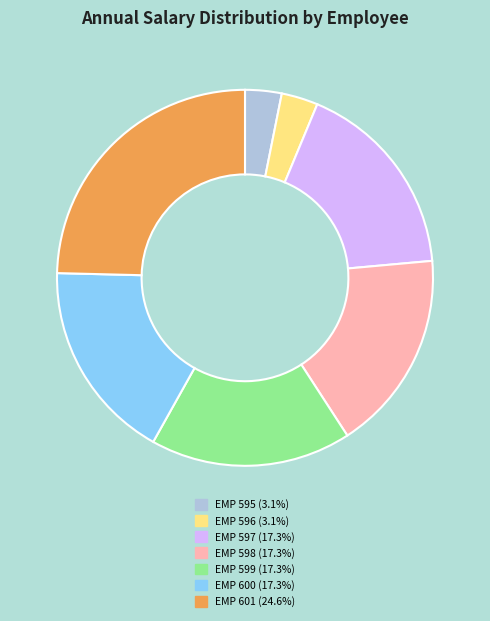

Do EMP 599 and EMP 596 together represent more than half of the pie?

No